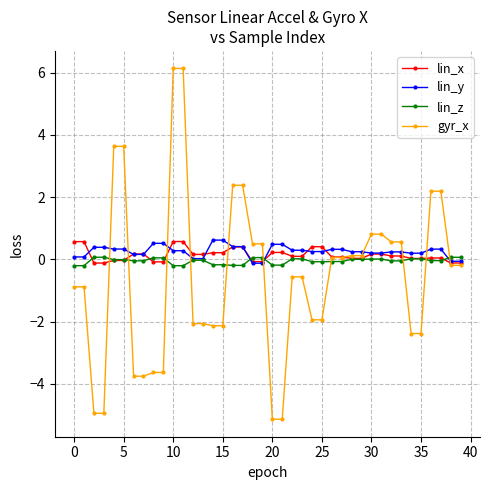

What is the smallest value displayed?

-5.1